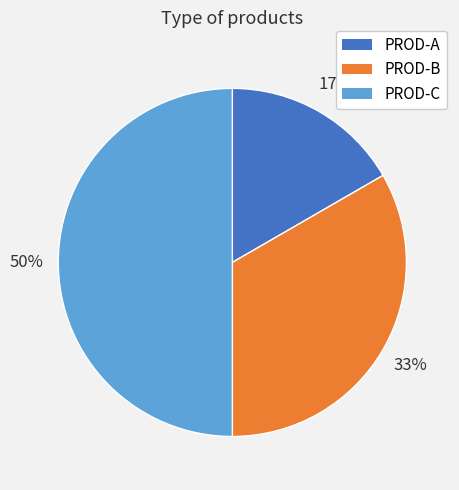

Which has a higher value, PROD-B or PROD-A?

PROD-B